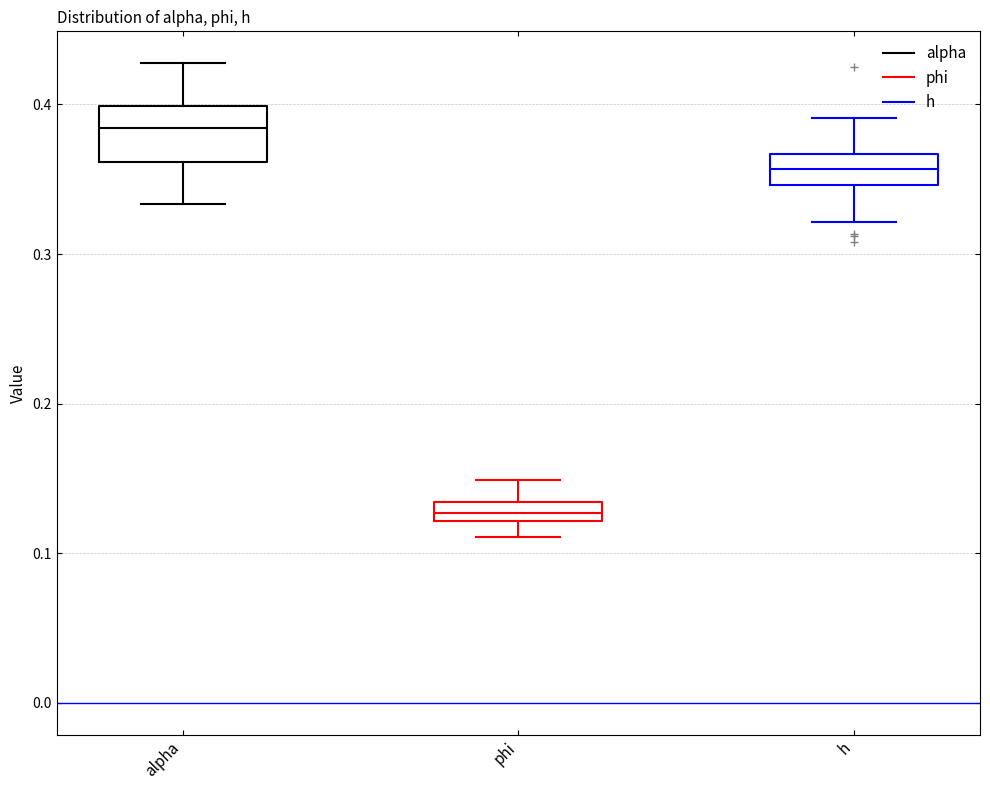

Where is the upper edge of the box for alpha on the y-axis? The values are not printed on the chart, so give them approximately, as read against the axis.

0.40